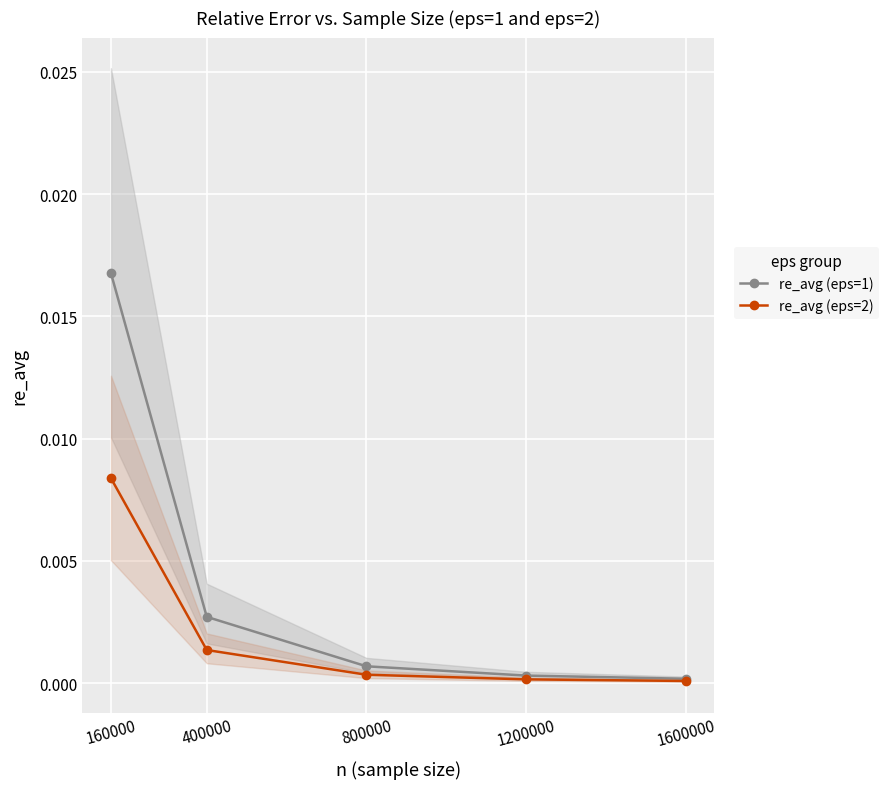

True or false: re_avg (eps=1) has more than 1 points higher than both neighbors.

False